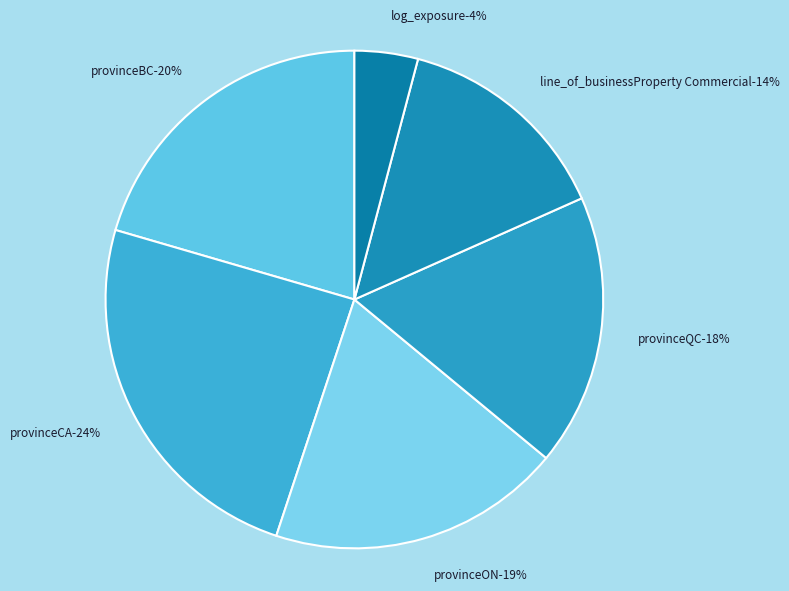

To the nearest percent, what is the combined percentage of log_exposure and line_of_businessProperty Commercial?

18%